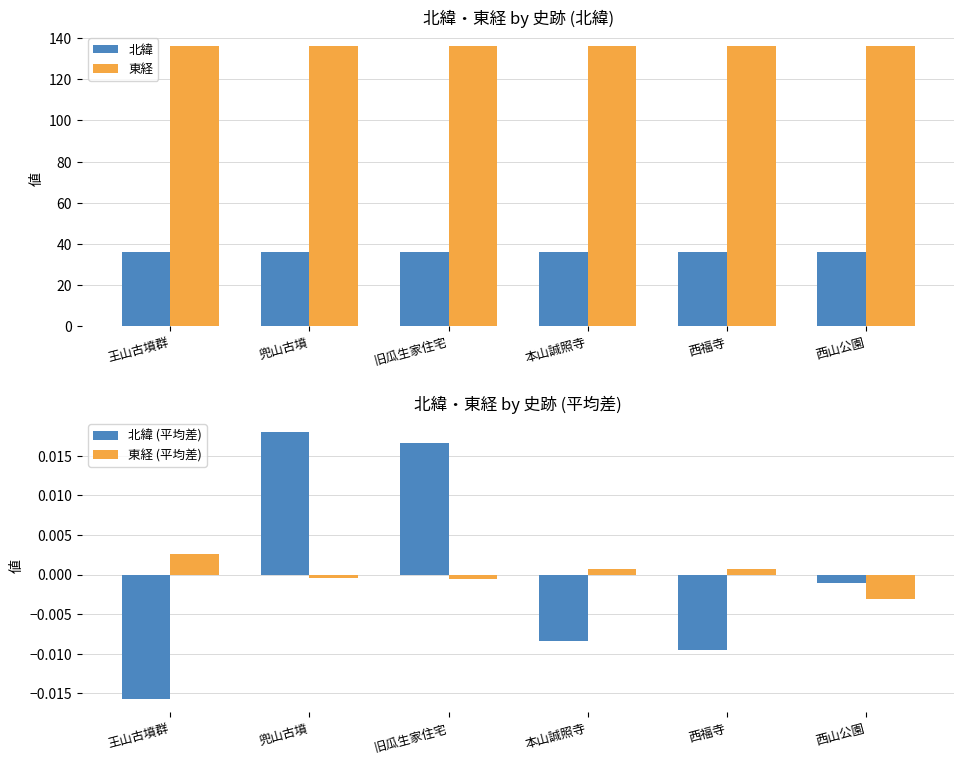

What are all the series names shown in the legend?

北緯, 東経, 北緯 (平均差), 東経 (平均差)